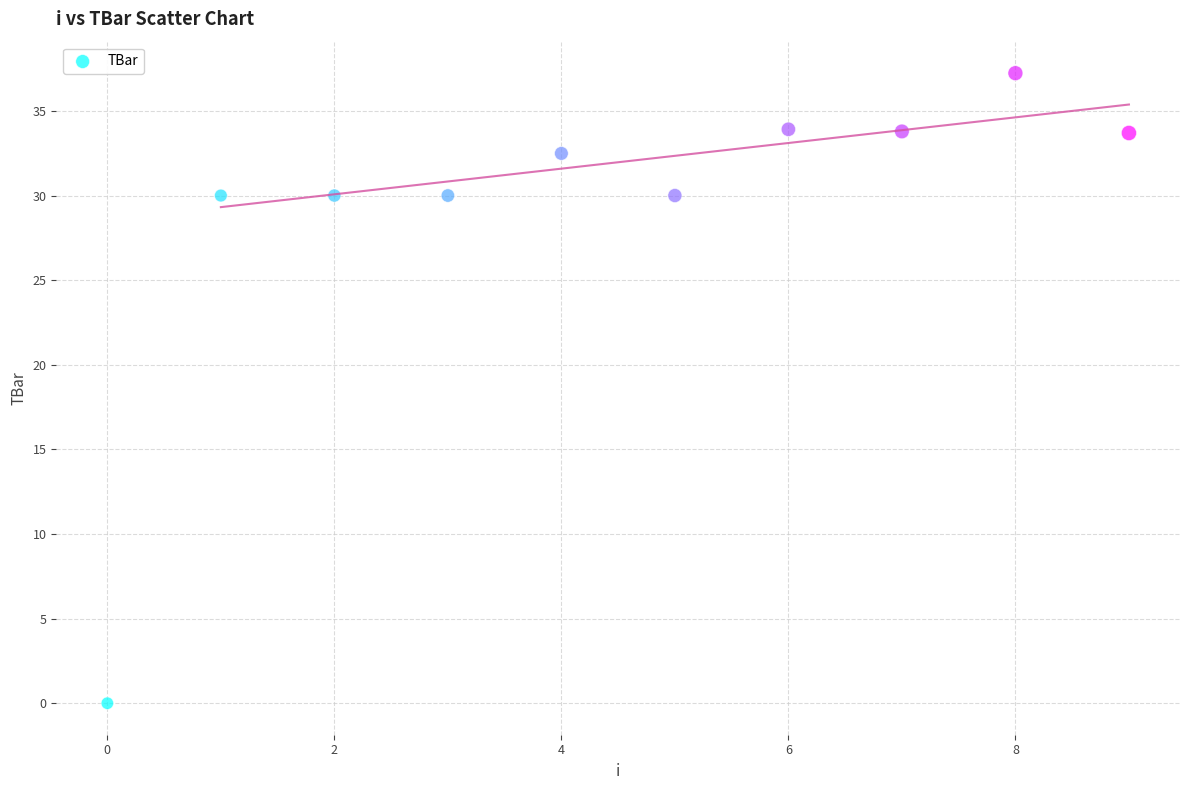

What is the average Y value?

29.1